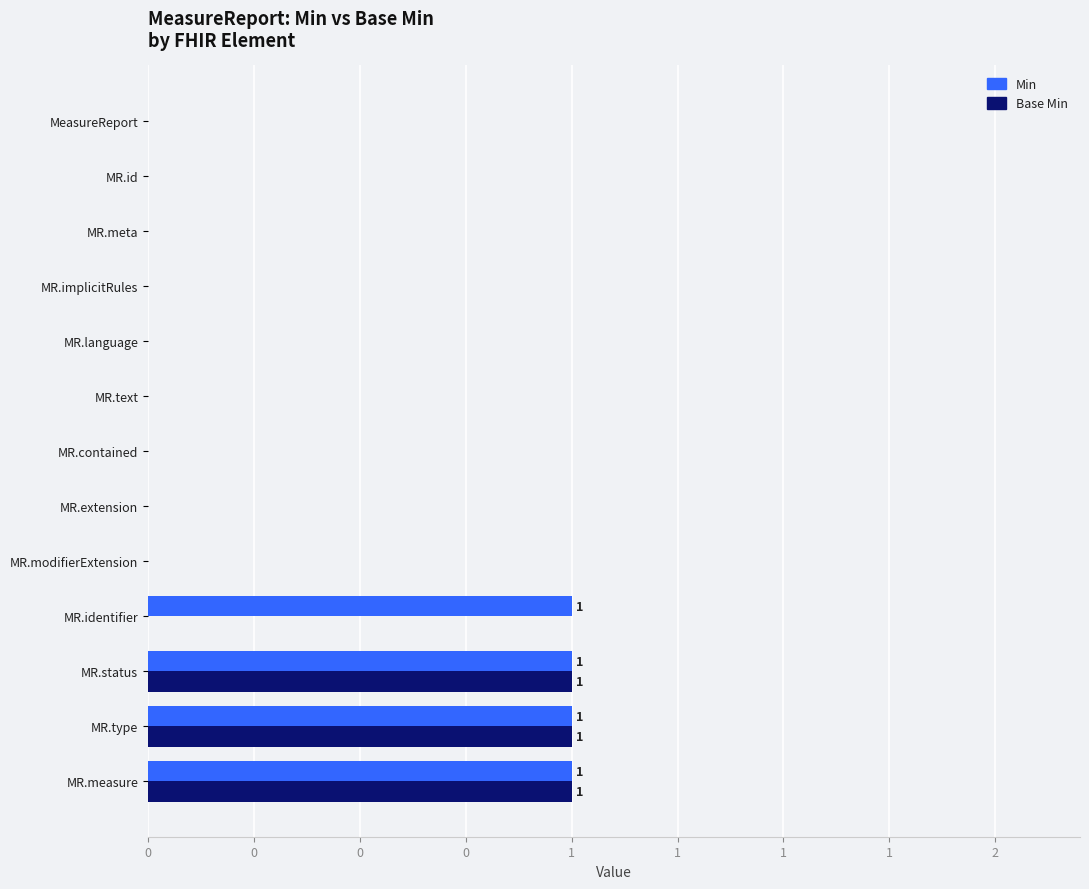

What are all the series names shown in the legend?

Min, Base Min